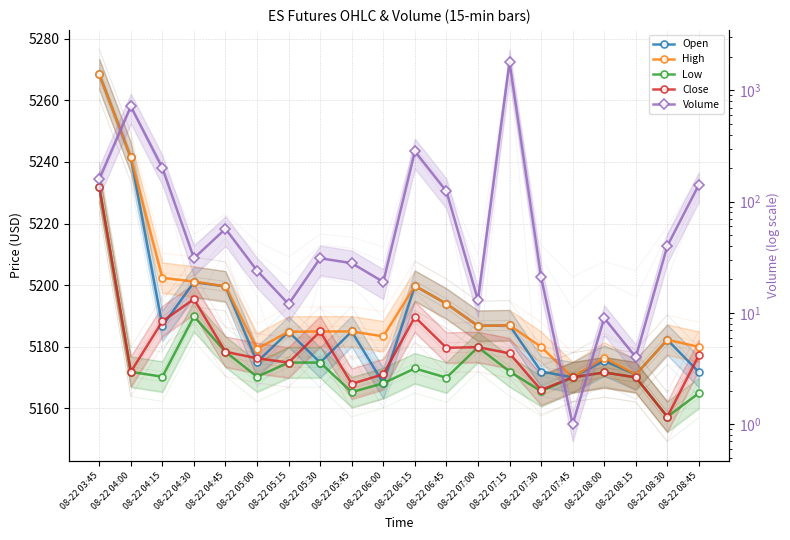

Reading left to right, extract all data points from this chart.

Open: 08-22 03:45=5268.5	08-22 04:00=5241.5	08-22 04:15=5186.8	08-22 04:30=5201.0	08-22 04:45=5199.6	08-22 05:00=5175.1	08-22 05:15=5184.9	08-22 05:30=5174.9	08-22 05:45=5185.0	08-22 06:00=5168.2	08-22 06:15=5199.8	08-22 06:45=5194.0	08-22 07:00=5186.8	08-22 07:15=5187.0	08-22 07:30=5172.0	08-22 07:45=5170.1	08-22 08:00=5175.5	08-22 08:15=5171.0	08-22 08:30=5182.3	08-22 08:45=5171.8
High: 08-22 03:45=5268.5	08-22 04:00=5241.5	08-22 04:15=5202.4	08-22 04:30=5201.2	08-22 04:45=5199.6	08-22 05:00=5179.4	08-22 05:15=5184.9	08-22 05:30=5185.0	08-22 05:45=5185.0	08-22 06:00=5183.4	08-22 06:15=5199.8	08-22 06:45=5194.0	08-22 07:00=5186.8	08-22 07:15=5187.0	08-22 07:30=5180.0	08-22 07:45=5170.1	08-22 08:00=5176.5	08-22 08:15=5171.0	08-22 08:30=5182.3	08-22 08:45=5180.0
Low: 08-22 03:45=5231.9	08-22 04:00=5171.9	08-22 04:15=5170.3	08-22 04:30=5189.9	08-22 04:45=5178.4	08-22 05:00=5170.3	08-22 05:15=5174.9	08-22 05:30=5174.9	08-22 05:45=5165.3	08-22 06:00=5168.2	08-22 06:15=5173.0	08-22 06:45=5170.0	08-22 07:00=5179.9	08-22 07:15=5172.0	08-22 07:30=5165.6	08-22 07:45=5170.1	08-22 08:00=5171.7	08-22 08:15=5170.1	08-22 08:30=5157.3	08-22 08:45=5165.0
Close: 08-22 03:45=5231.9	08-22 04:00=5171.9	08-22 04:15=5188.3	08-22 04:30=5195.5	08-22 04:45=5178.4	08-22 05:00=5176.3	08-22 05:15=5174.9	08-22 05:30=5185.0	08-22 05:45=5168.0	08-22 06:00=5171.1	08-22 06:15=5189.7	08-22 06:45=5179.7	08-22 07:00=5179.9	08-22 07:15=5177.9	08-22 07:30=5166.0	08-22 07:45=5170.1	08-22 08:00=5171.7	08-22 08:15=5170.1	08-22 08:30=5157.3	08-22 08:45=5177.3
Volume: 08-22 03:45=159.0	08-22 04:00=717.0	08-22 04:15=201.0	08-22 04:30=31.0	08-22 04:45=57.0	08-22 05:00=24.0	08-22 05:15=12.0	08-22 05:30=31.0	08-22 05:45=28.0	08-22 06:00=19.0	08-22 06:15=283.0	08-22 06:45=124.0	08-22 07:00=13.0	08-22 07:15=1791.0	08-22 07:30=21.0	08-22 07:45=1.0	08-22 08:00=9.0	08-22 08:15=4.0	08-22 08:30=40.0	08-22 08:45=142.0